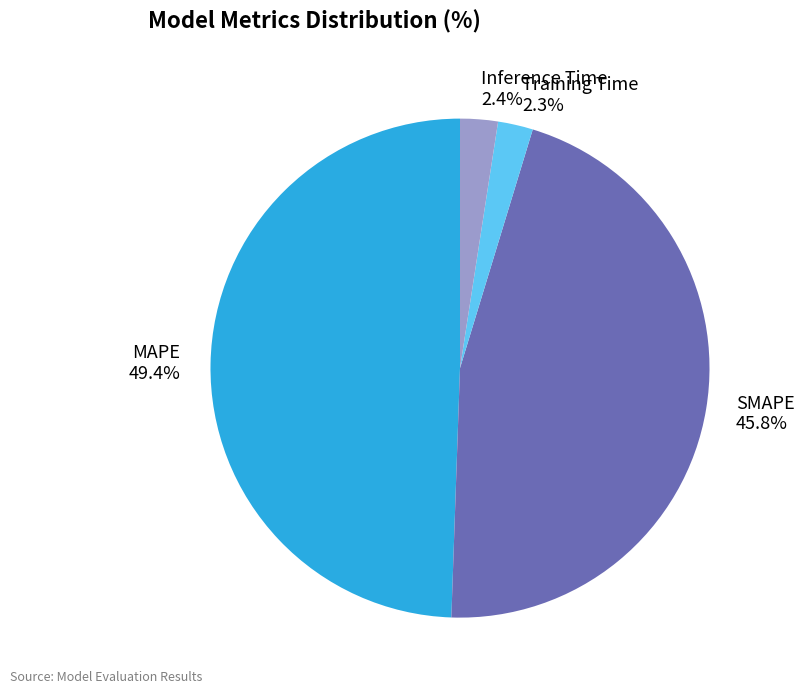

Is it true that MAPE is 63% of the pie?

False